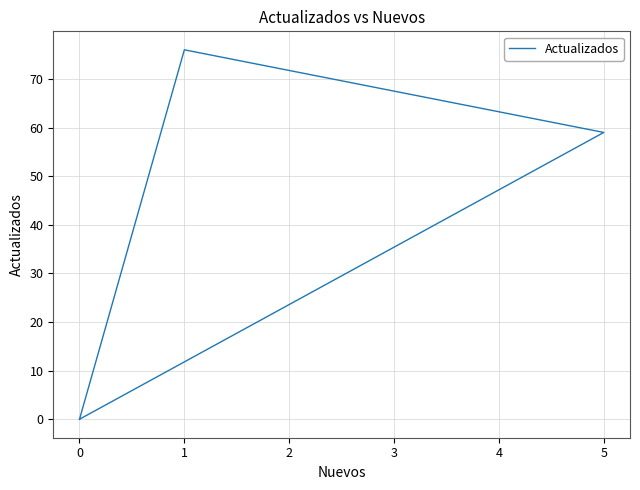

Which has a higher value, 4 or −1?

4